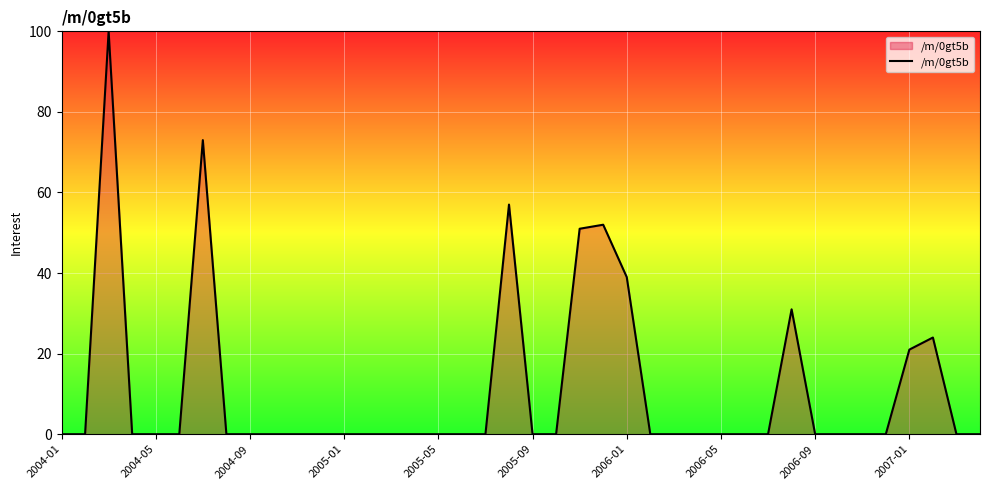

What is the difference between the maximum and minimum values?

100